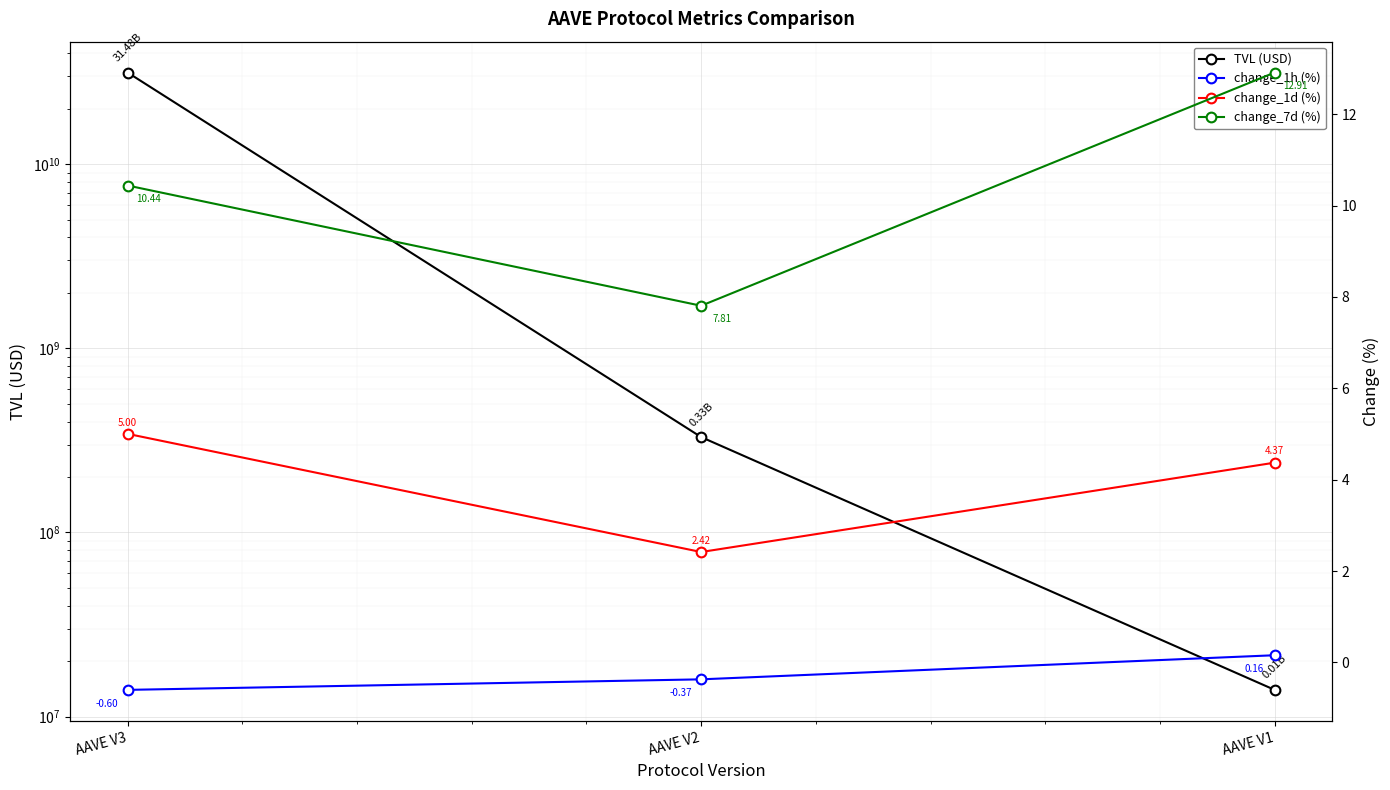

How many values in the change_1d (%) series are below 4?

1